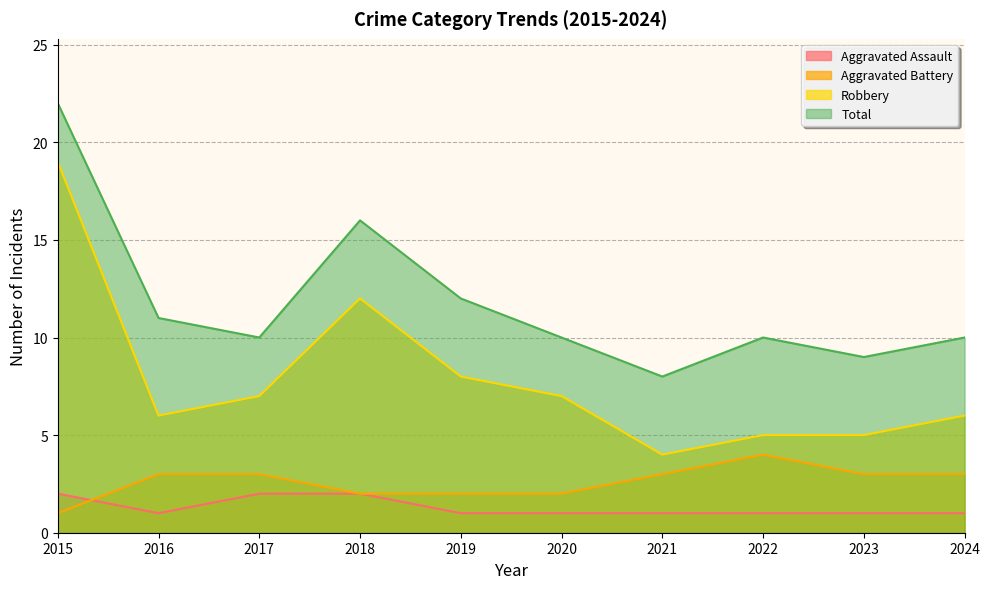

Reading right to left, extract all data points from this chart.

Aggravated Assault: 1	1	1	1	1	1	2	2	1	2
Aggravated Battery: 3	3	4	3	2	2	2	3	3	1
Robbery: 6	5	5	4	7	8	12	7	6	19
Total: 10	9	10	8	10	12	16	10	11	22